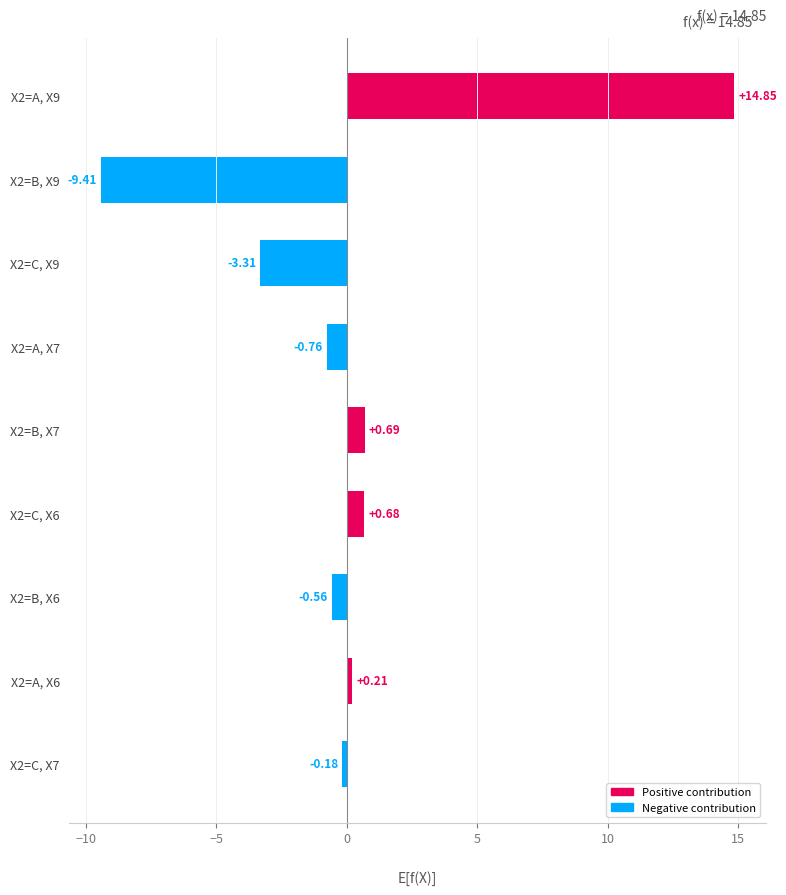

List the labels in order of value, largest first.

X2=A, X9, X2=B, X7, X2=C, X6, X2=A, X6, X2=C, X7, X2=B, X6, X2=A, X7, X2=C, X9, X2=B, X9